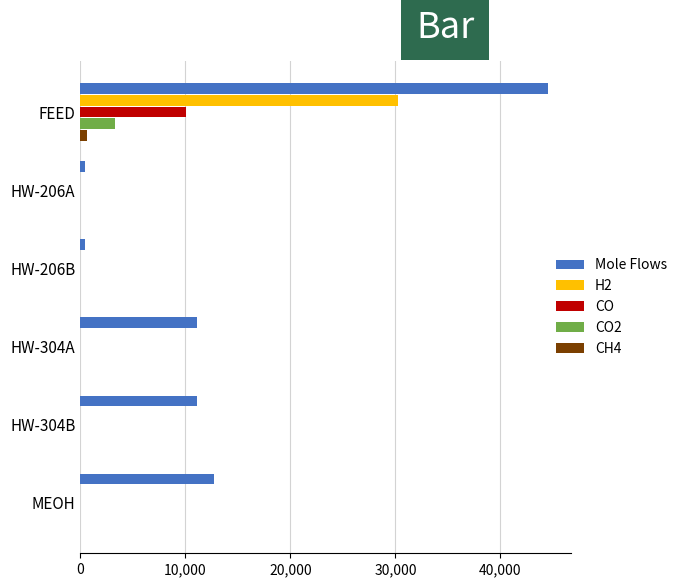

The CO series shows 0.0 at MEOH. True or false?

True